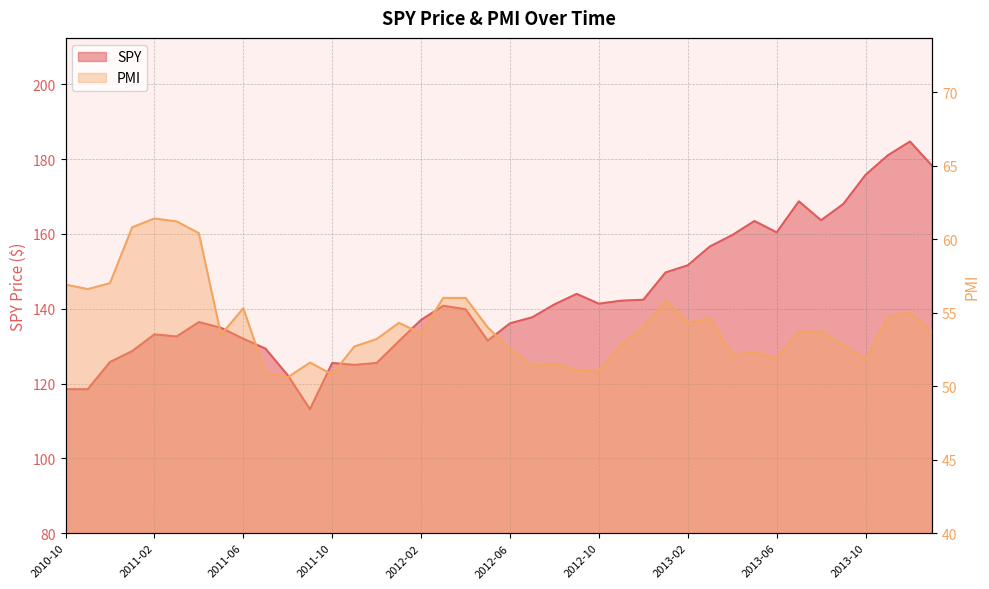

Rank the series by their maximum value, from highest to lowest.

SPY, PMI